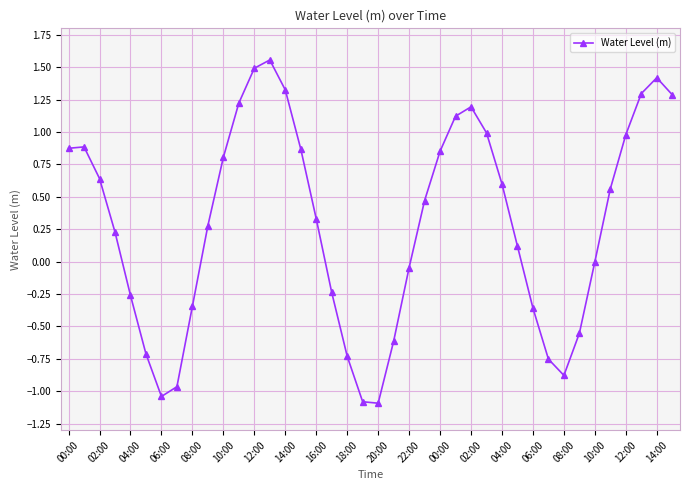

What is the sum of all values?

11.7